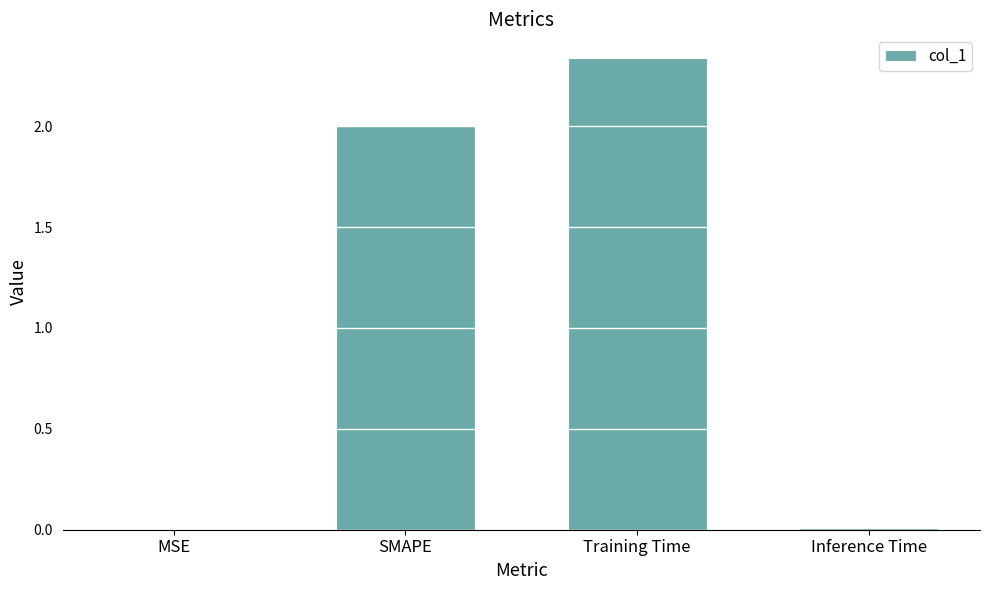

The chart shows a value of 0.5 at Training Time. True or false?

False